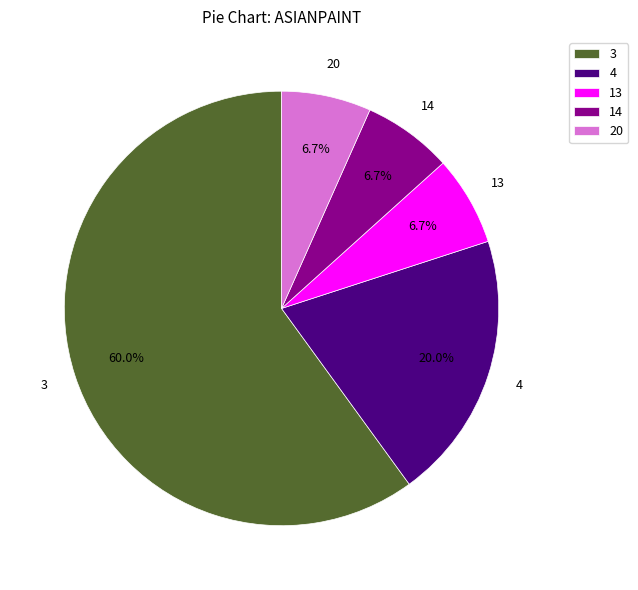

How much of the chart is everything except 13?

93.3%